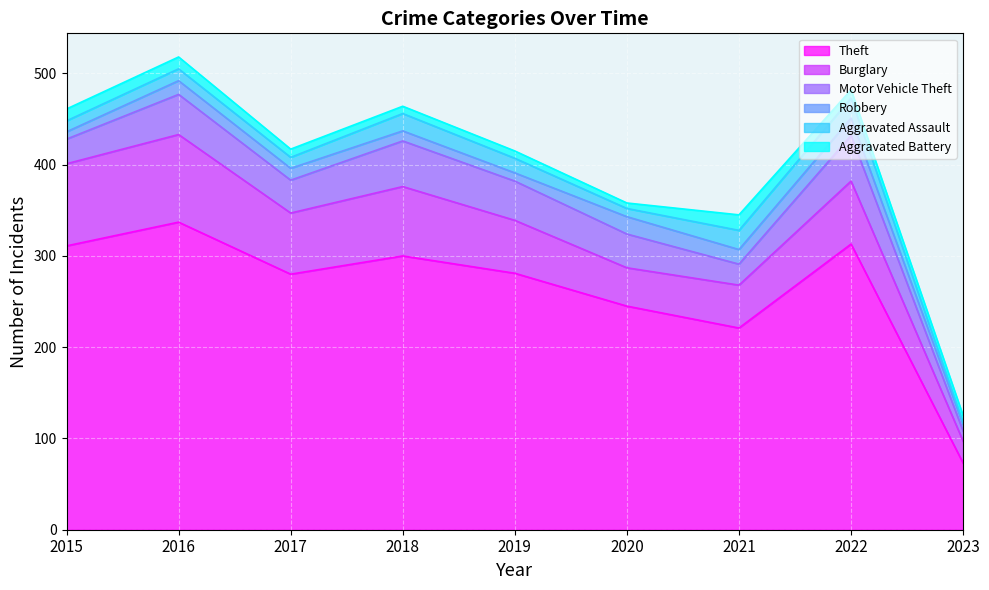

Which series has the largest total across all categories?

Theft